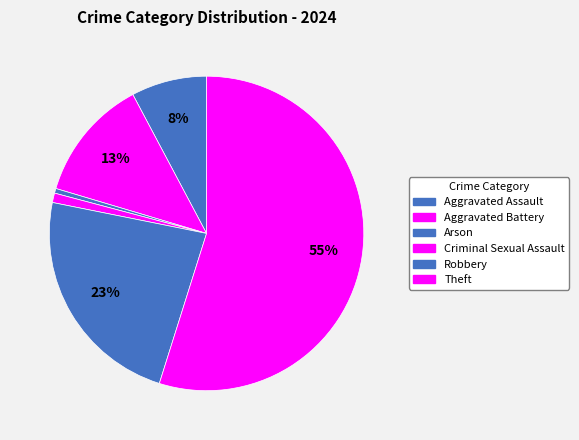

Which has a higher value, Aggravated Assault or Robbery?

Robbery